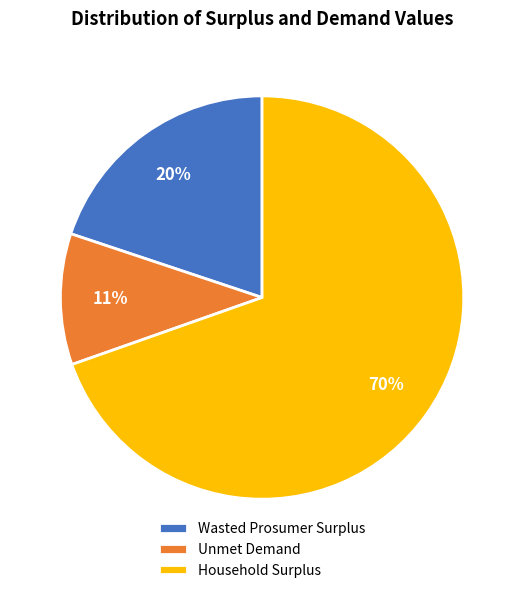

Which category has the biggest portion of the pie?

Household Surplus